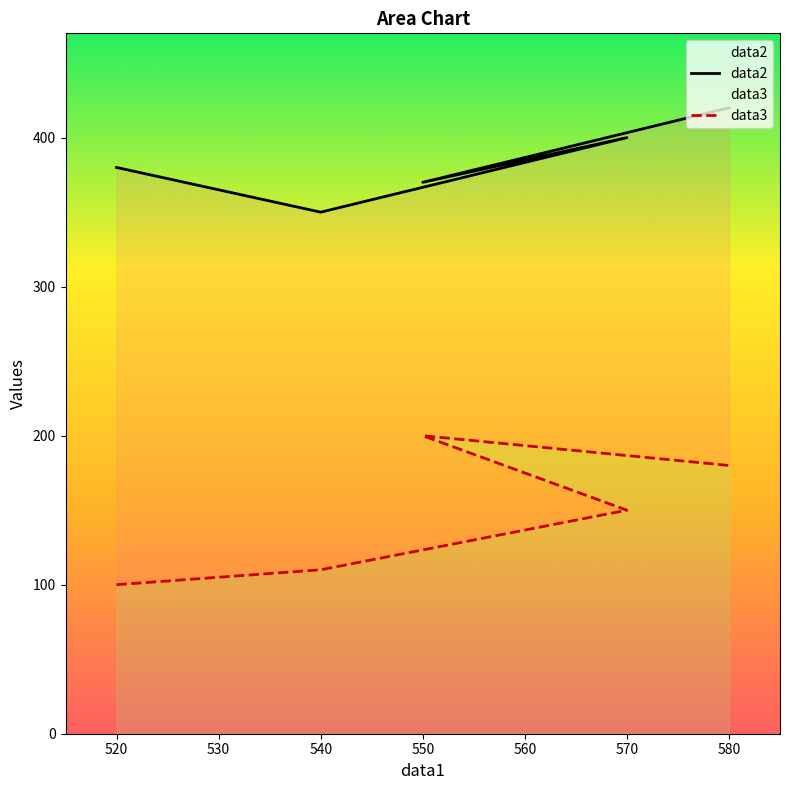

Which series has the largest range (max minus min)?

data3